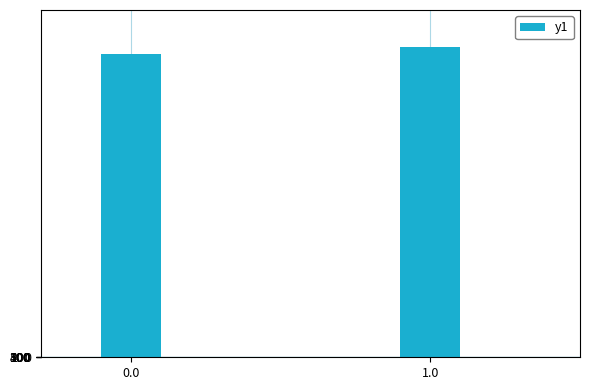

Is it true that the value at 1.0 is 1335956.2?

False